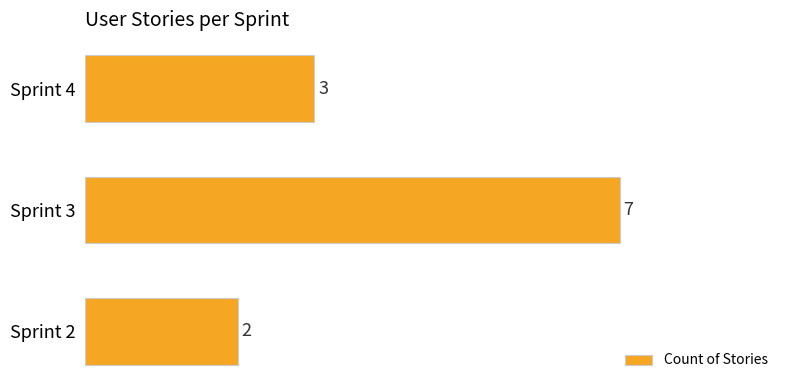

Where is the data nearest to the value 4?

Sprint 4